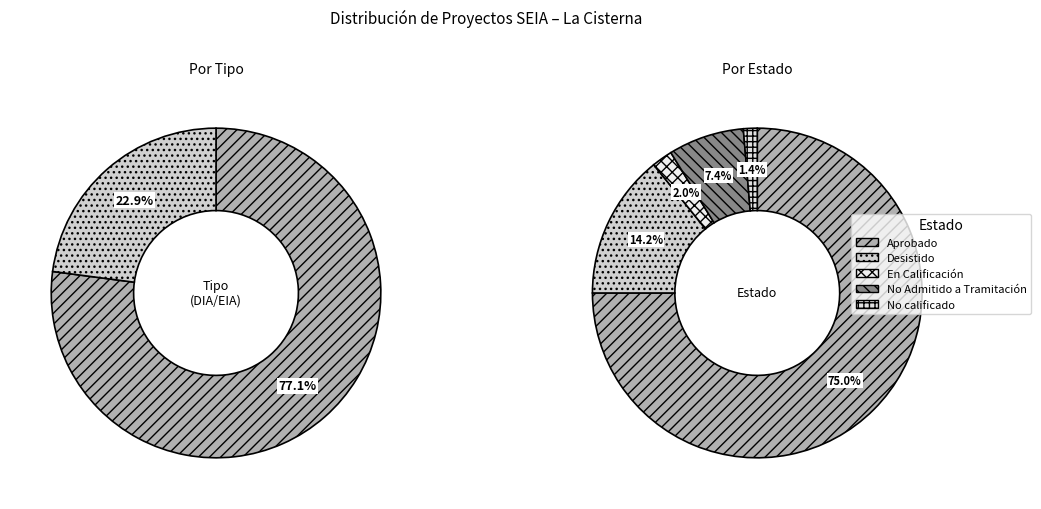

What is the total percentage of Aprobado and Desistido?

89.2%